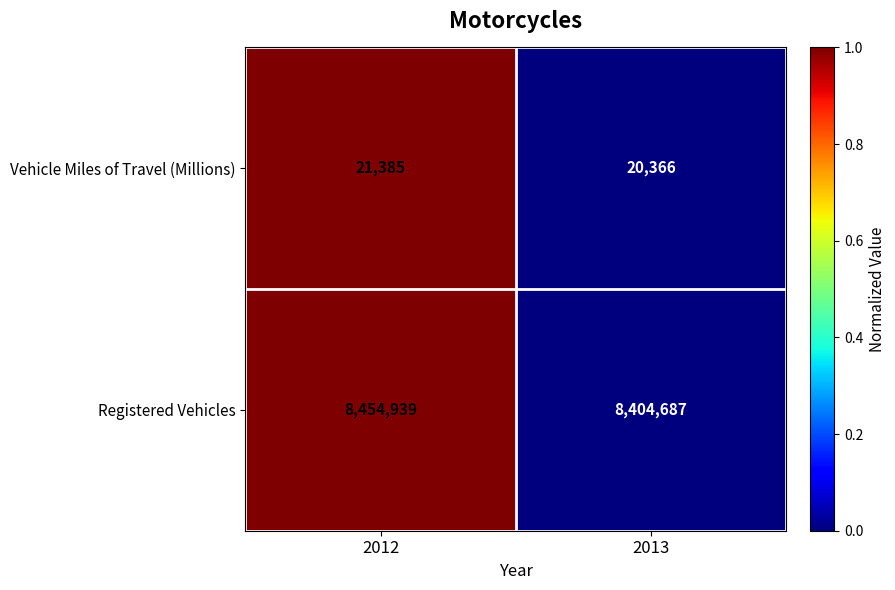

Between 2012 and 2013, which series saw the biggest shift?

Registered Vehicles